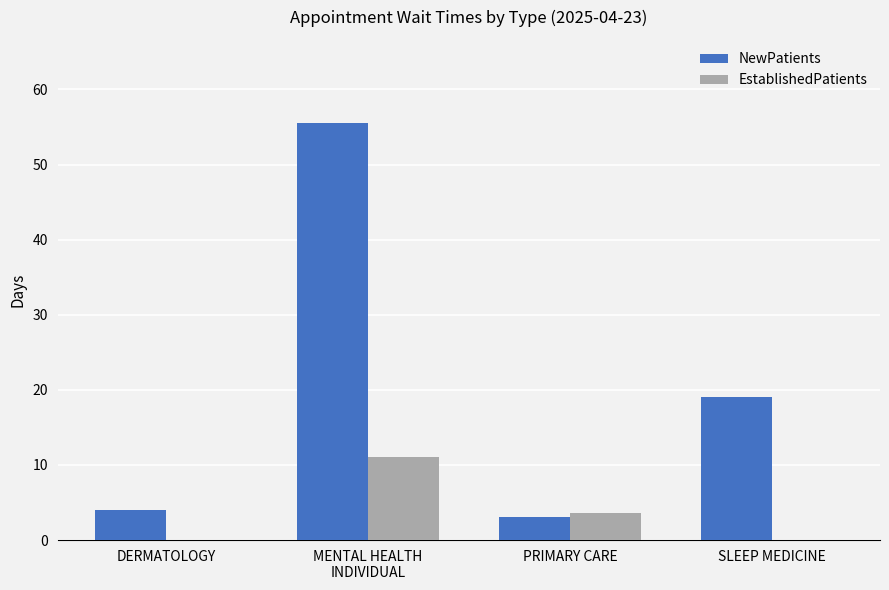

Is the value of EstablishedPatients at MENTAL HEALTH
INDIVIDUAL greater than the value of NewPatients at DERMATOLOGY?

Yes